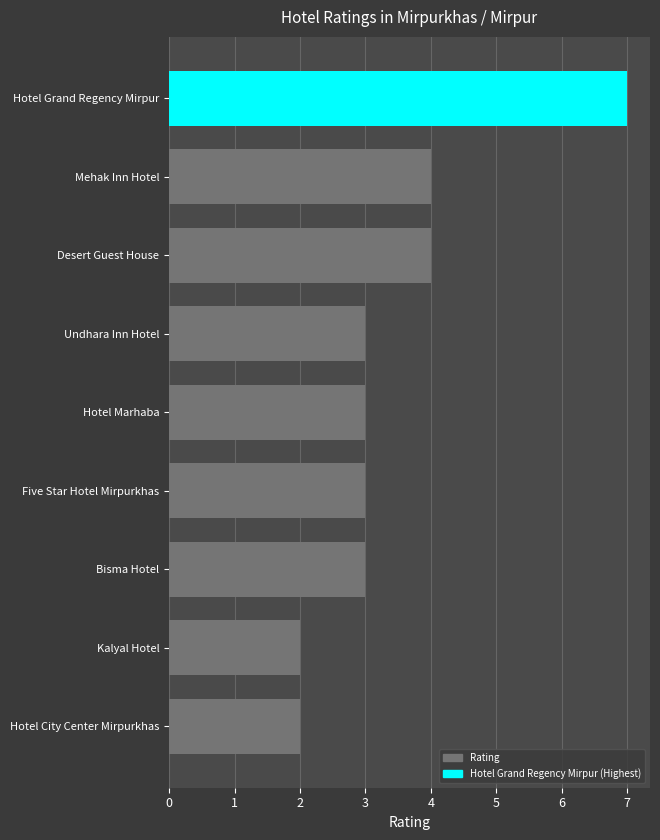

Approximately how many times larger is the value at Hotel Grand Regency Mirpur compared to Hotel City Center Mirpurkhas?

3.5